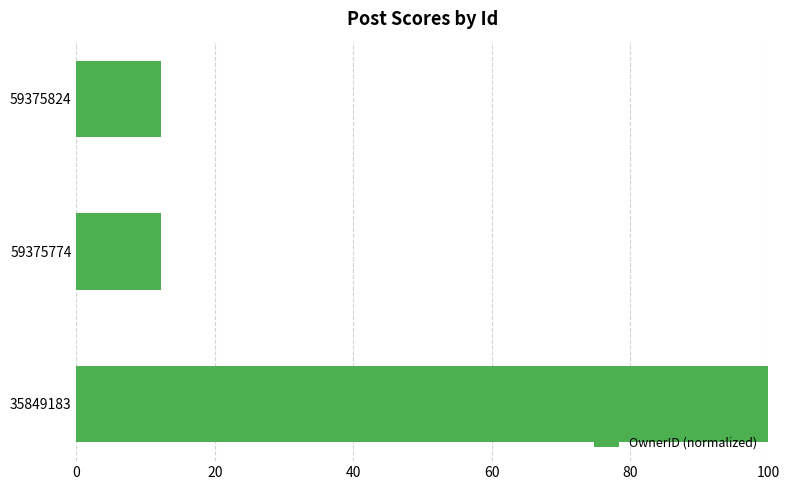

What is the change in value from 35849183 to 59375774?

-87.8